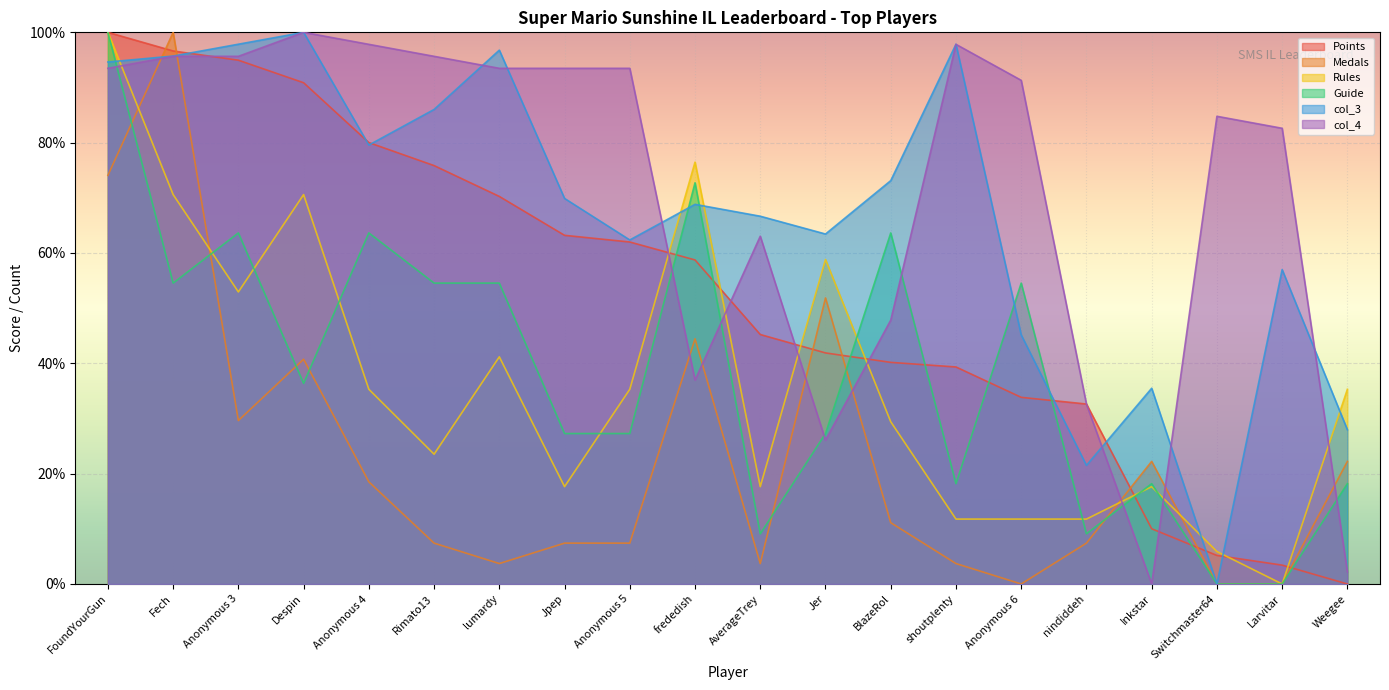

What is the label of the 17th point from the left?

Inkstar